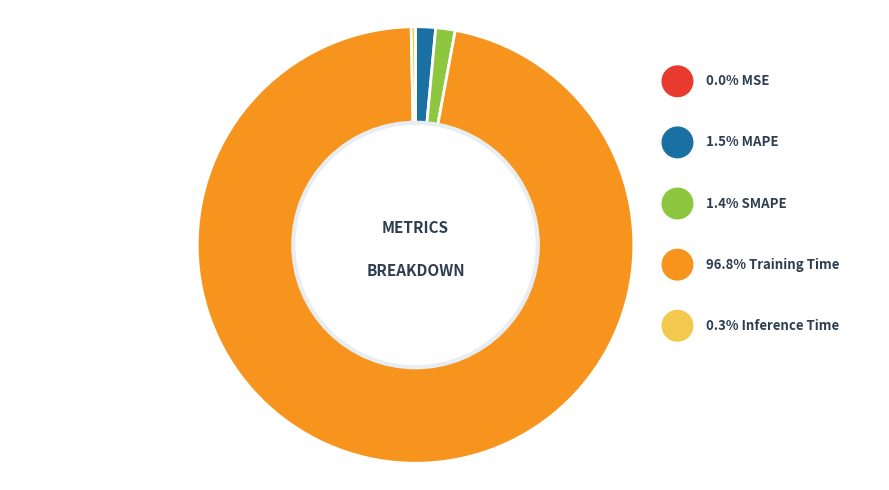

To the nearest percent, what portion does SMAPE represent?

1%